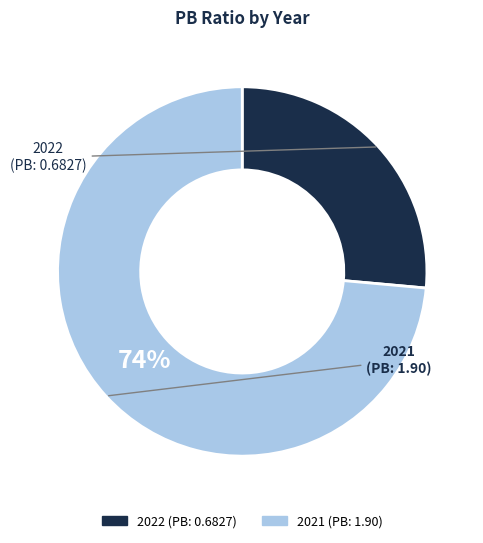

To the nearest percent, what percentage of the pie is 2022?

26%